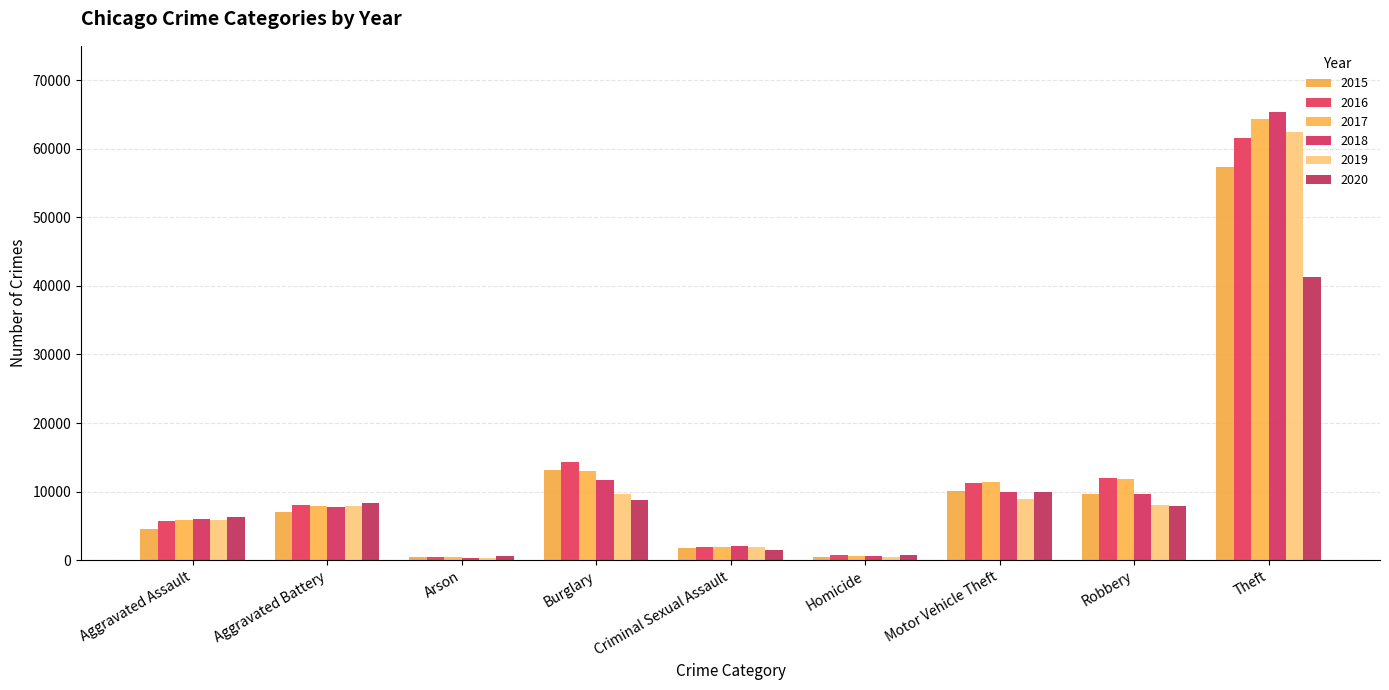

Count the number of data series in this chart.

6